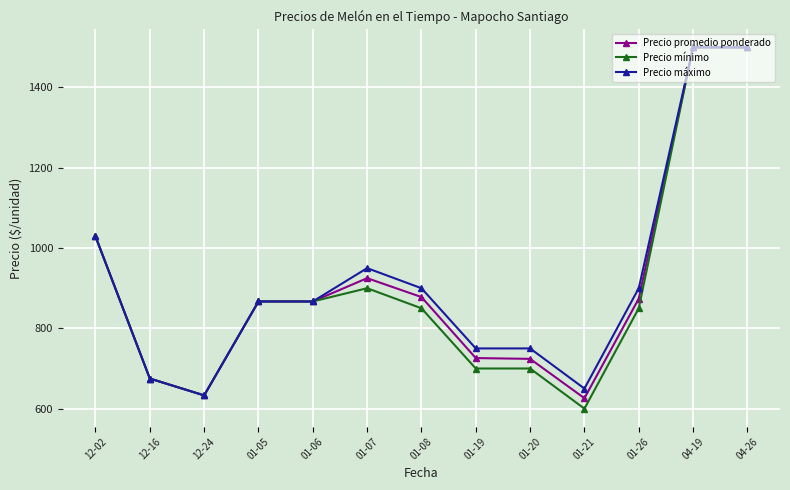

What is the sum of the Precio mínimo values at 01-07 and 01-19?

1600